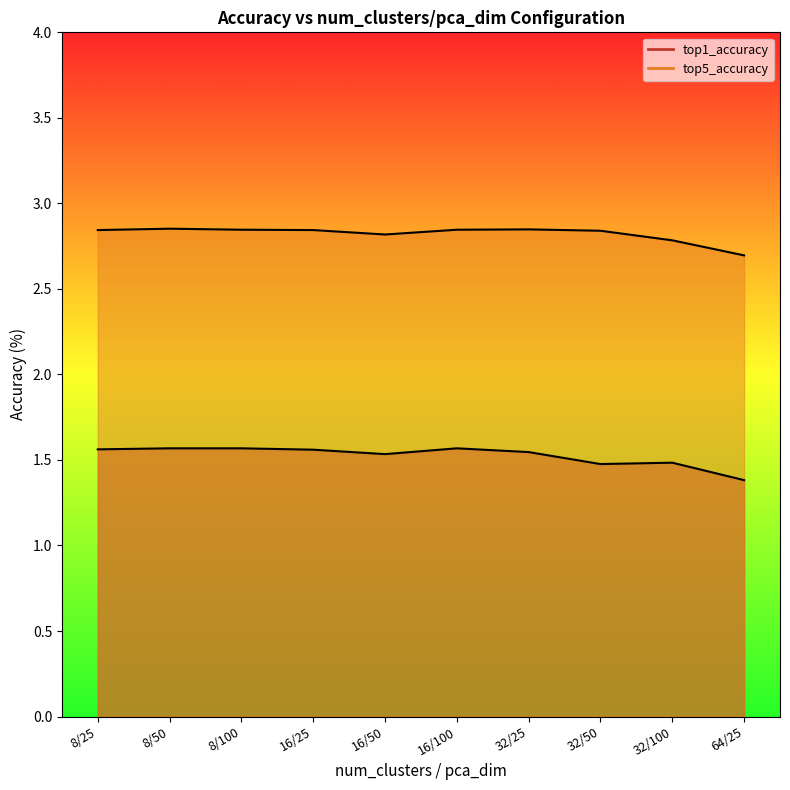

What is the sum of all top1_accuracy values?

15.2